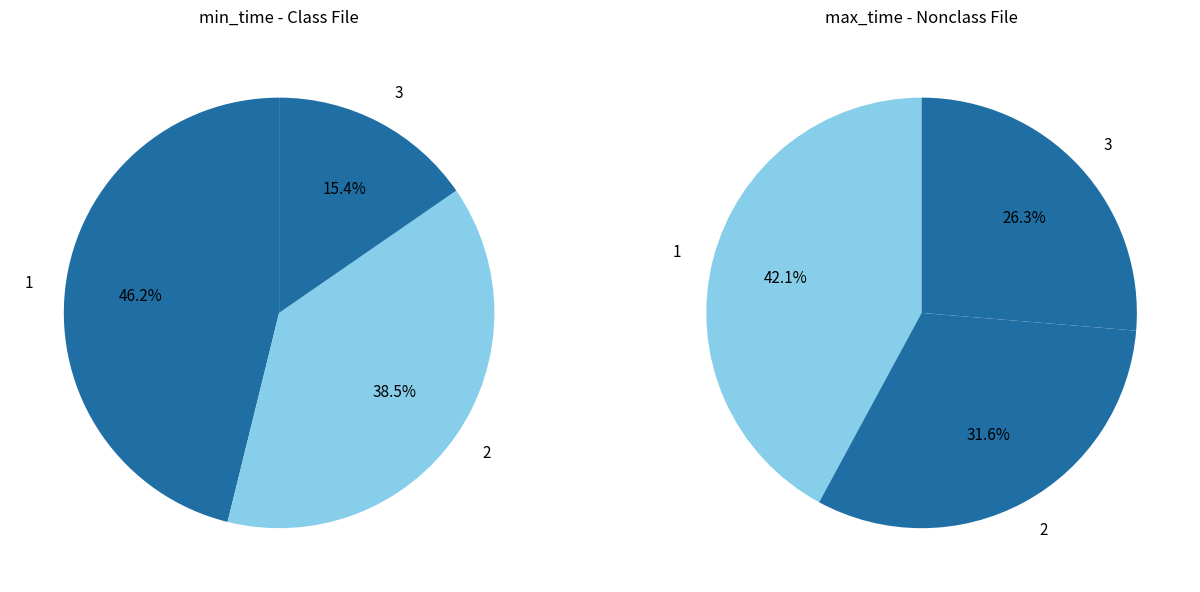

The 1 slice represents 46% of the pie. True or false?

True